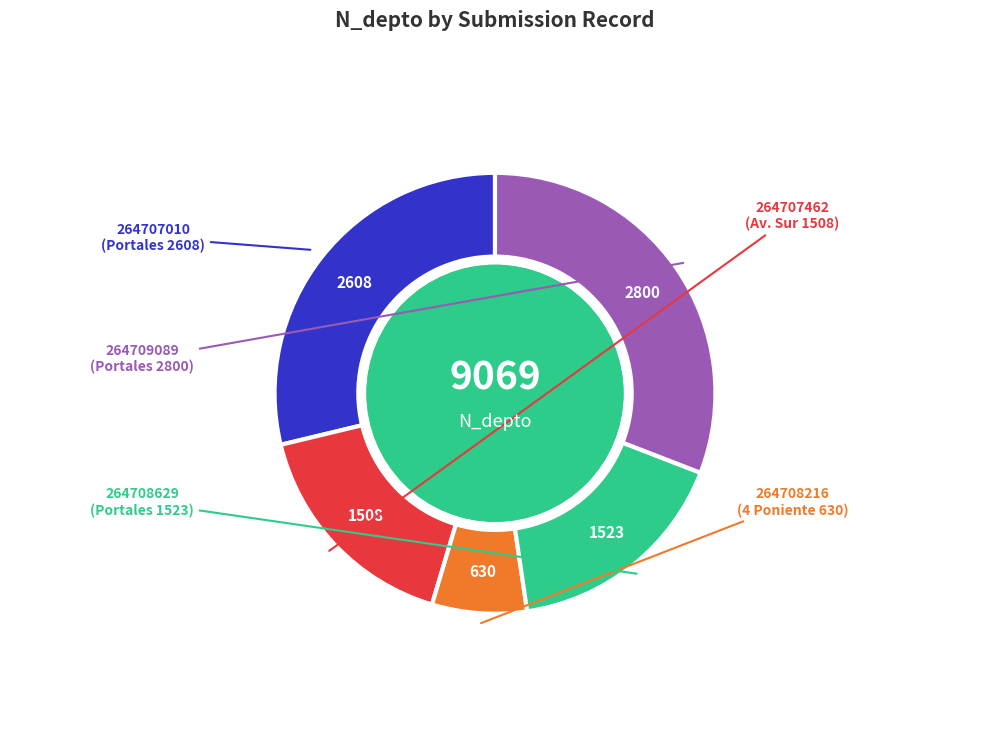

Is there any slice that represents more than half of the pie?

No